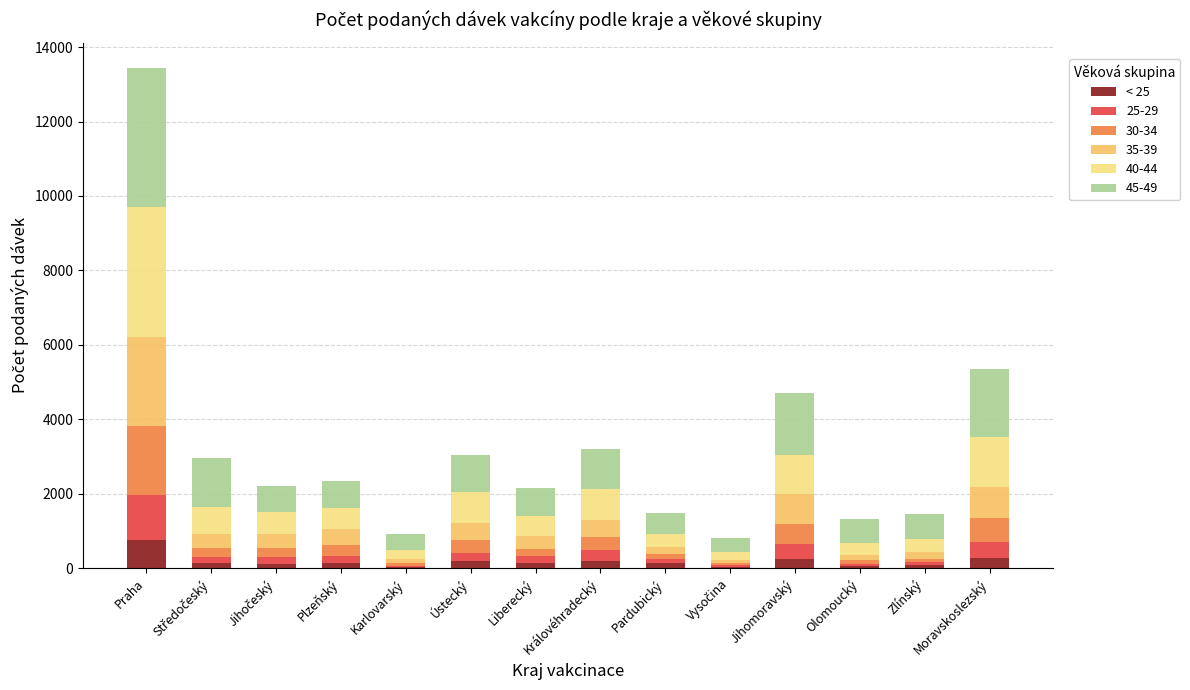

What is the total value across all series at Praha?

13448